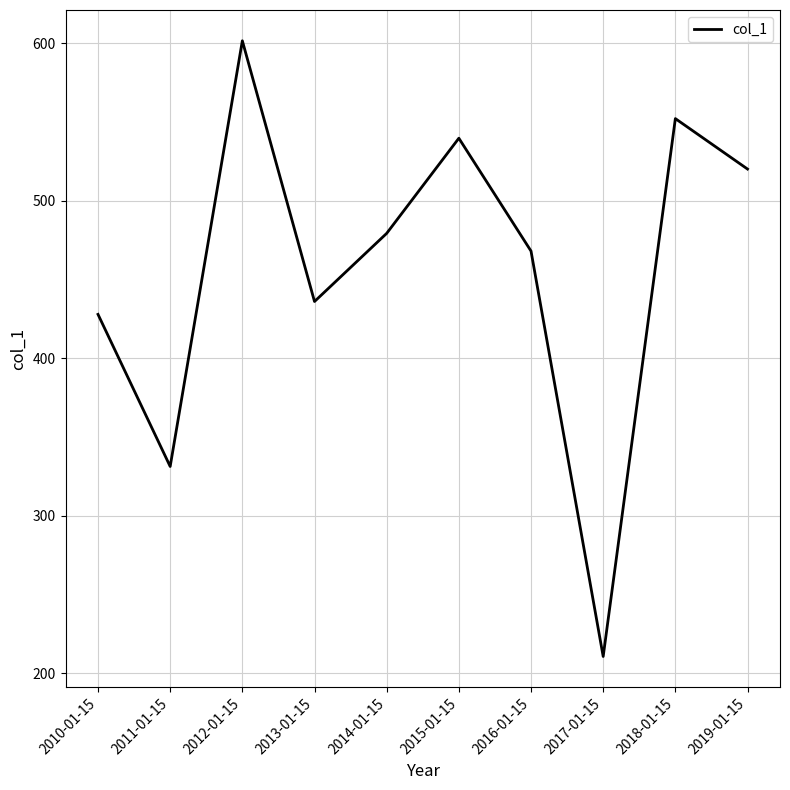

Reading left to right, transcribe all the data shown in this chart.

2010-01-15=427.9	2011-01-15=331.3	2012-01-15=601.6	2013-01-15=436.0	2014-01-15=479.3	2015-01-15=539.7	2016-01-15=468.1	2017-01-15=210.7	2018-01-15=552.2	2019-01-15=520.1